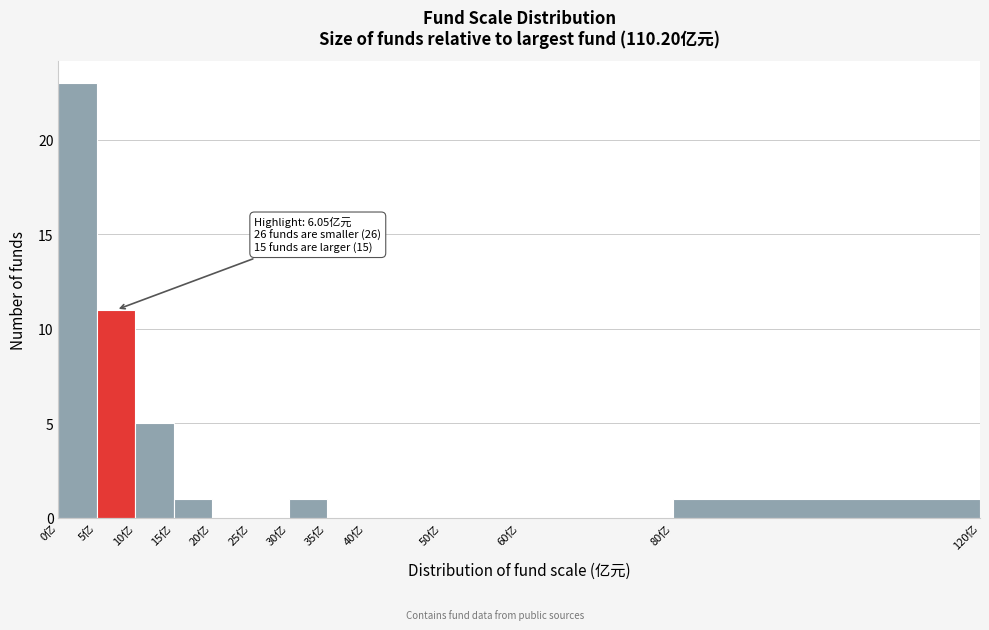

Which range on the x-axis has the tallest bar?

0 to 5